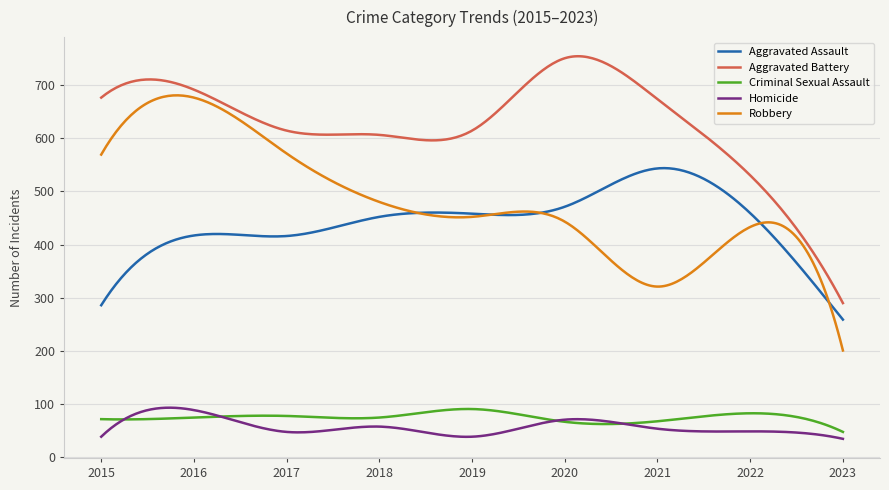

True or false: Robbery and Aggravated Assault cross at least once.

True